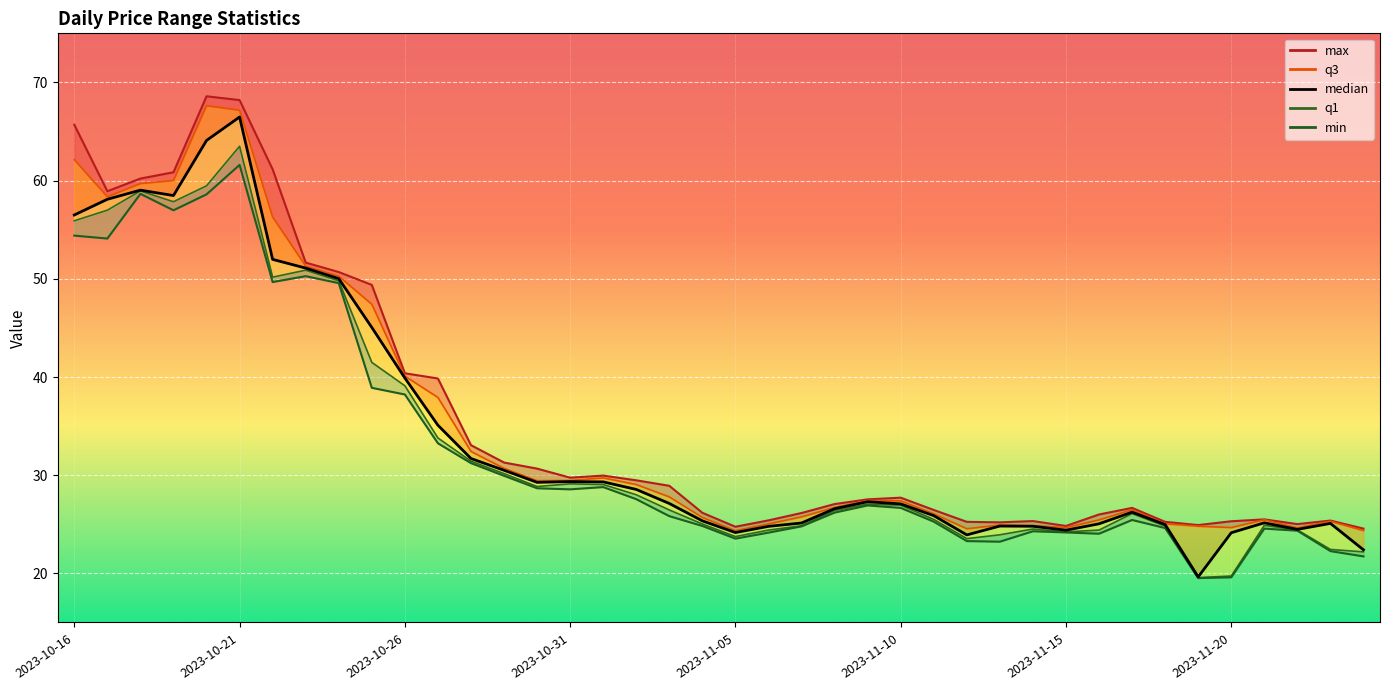

Where is the first local minimum for q1?

2023-10-19